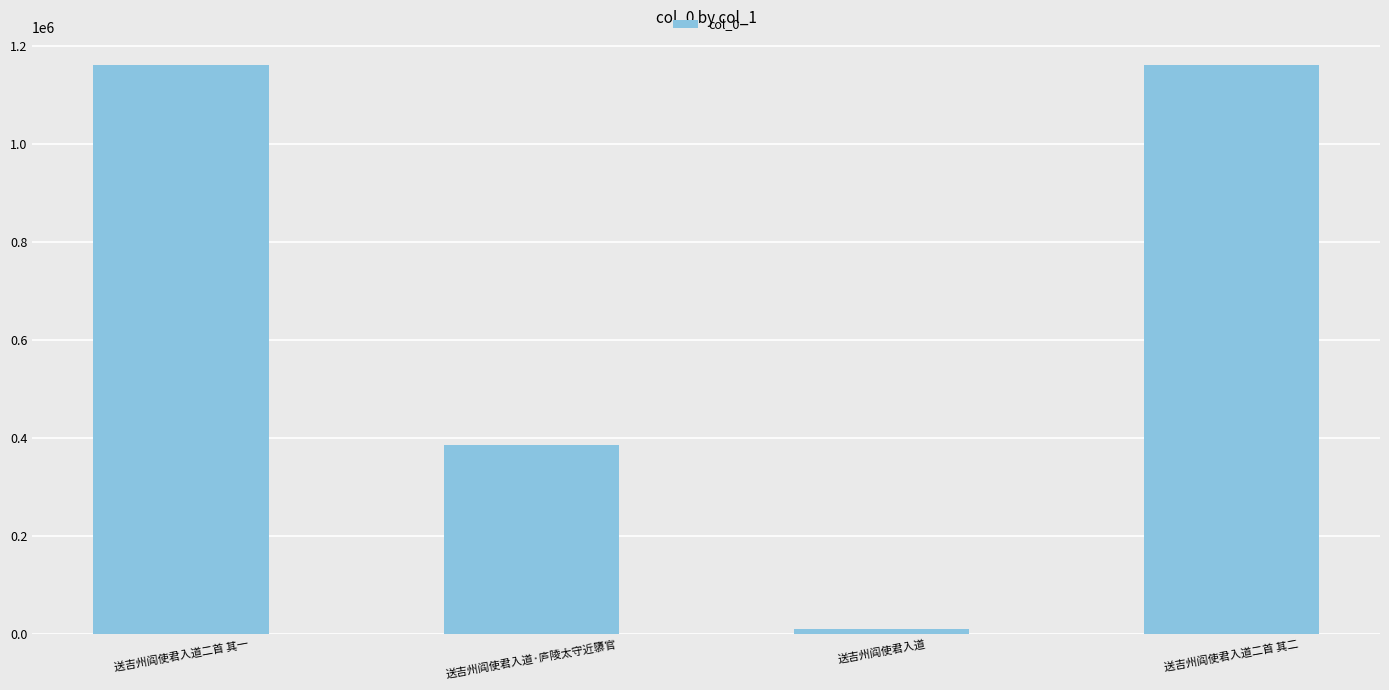

How many data points are less than 1161267?

2